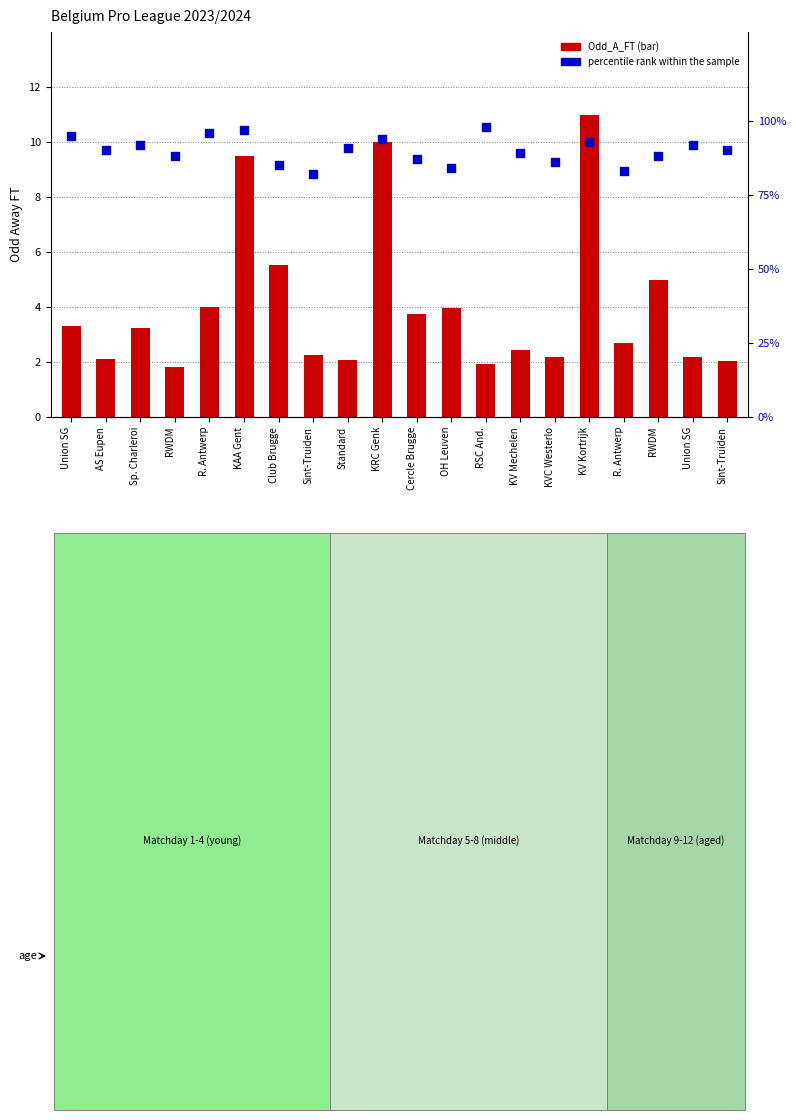

At which category is the sum across all series the highest?

KAA Gent